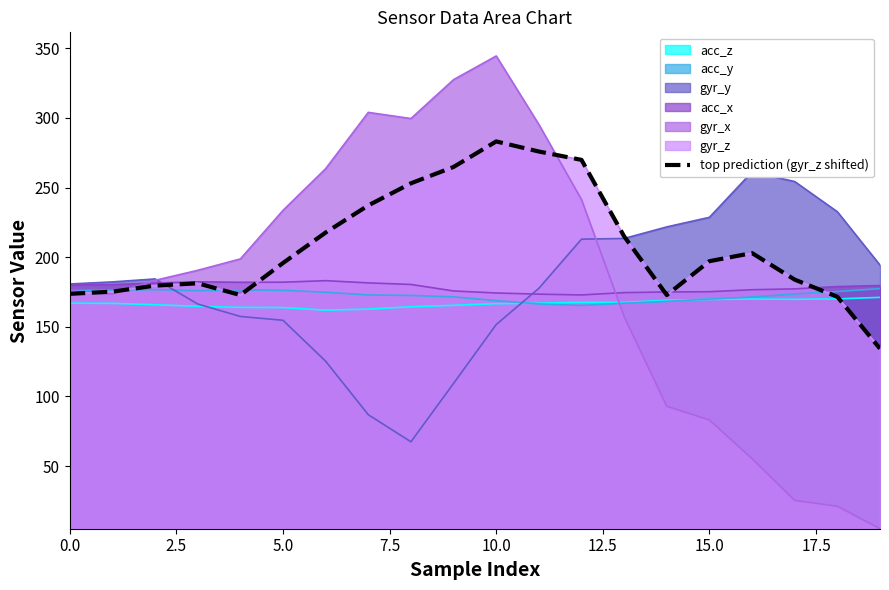

What is the label of the 12th point from the left?

11